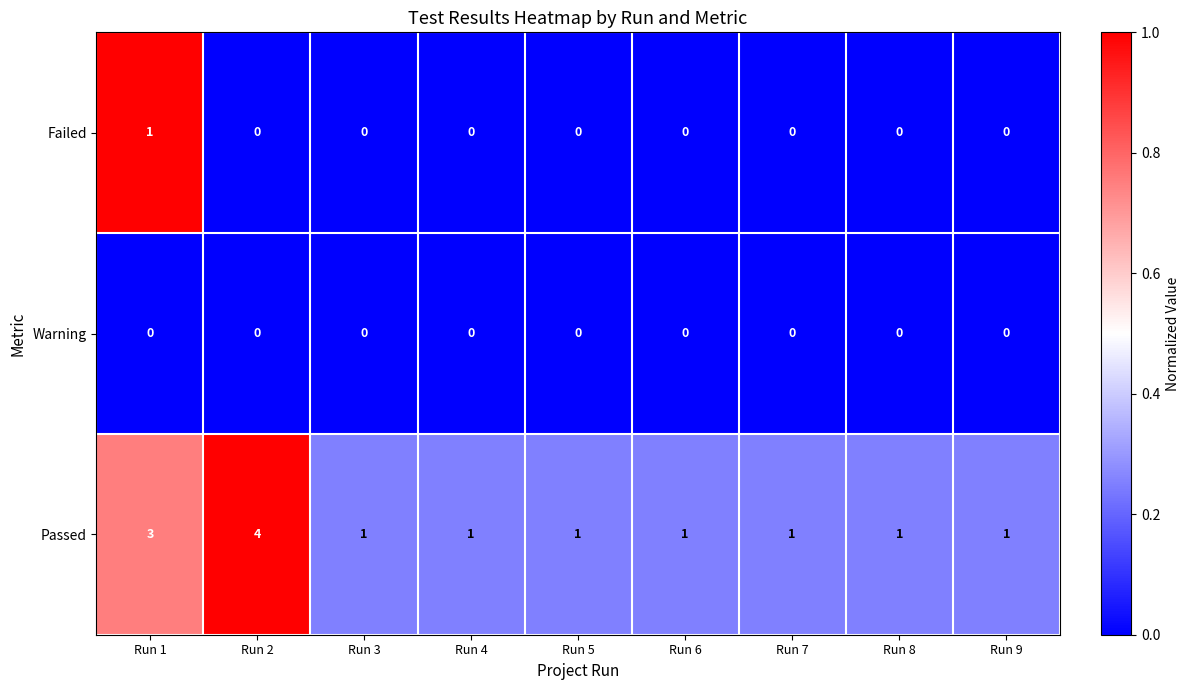

How many distinct data groups are displayed?

3